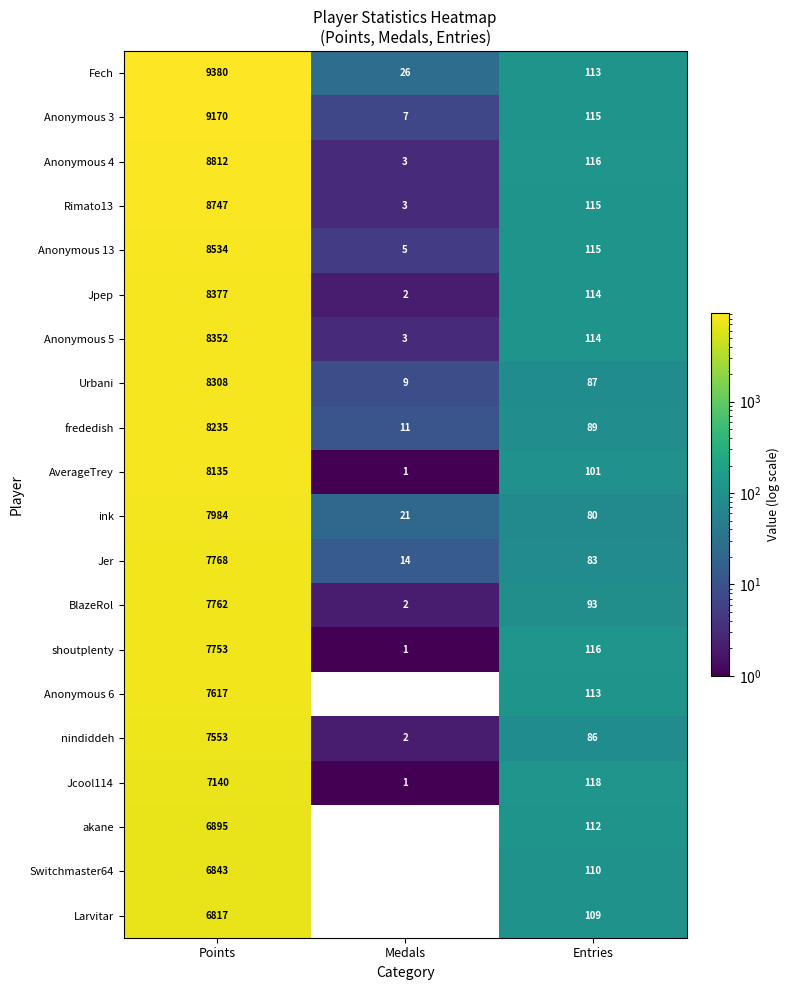

How many data points does each series have?

3